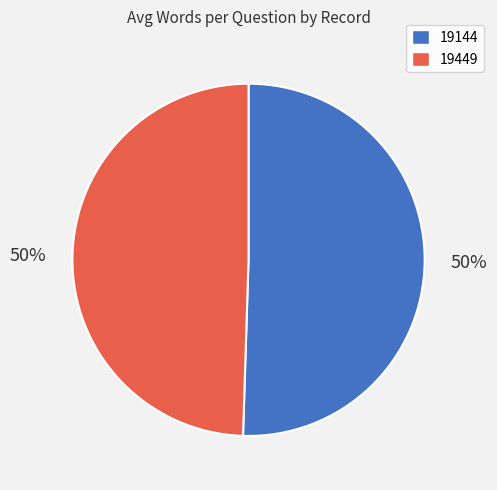

What is the ratio of the value at 19449 to the value at 19144?

1.0